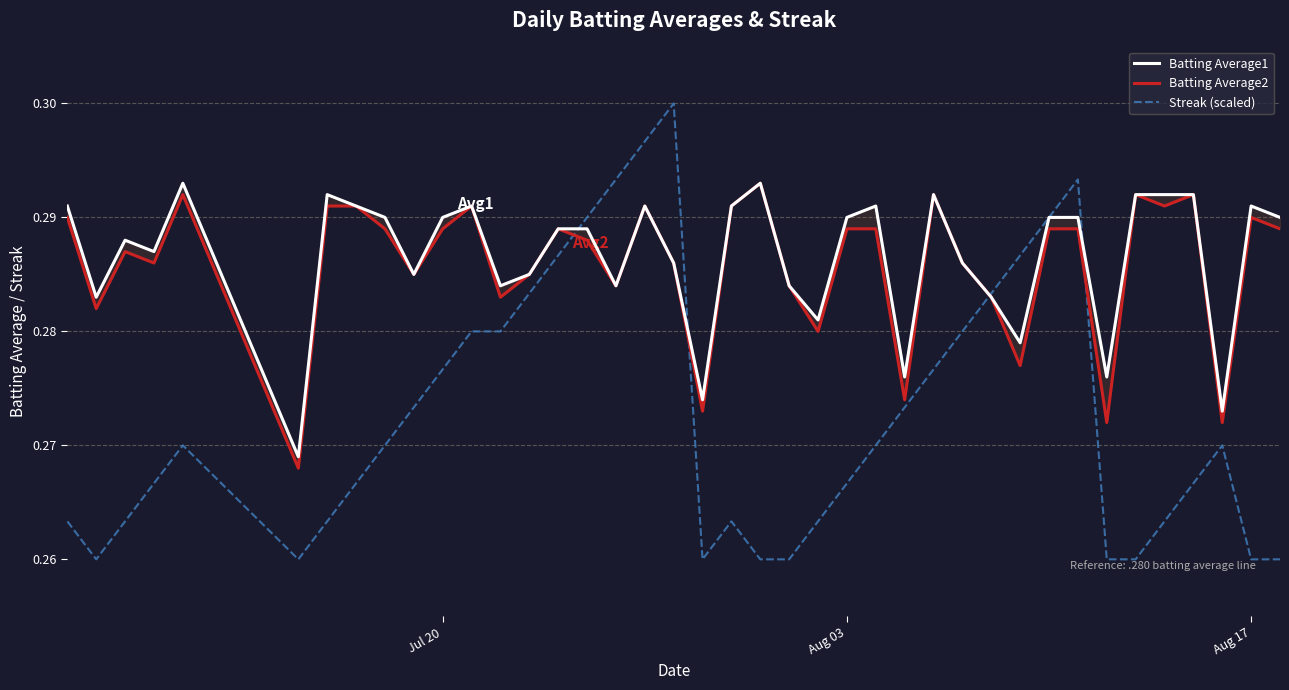

Is it true that Streak (scaled) equals 0.1 at Aug 17?

False